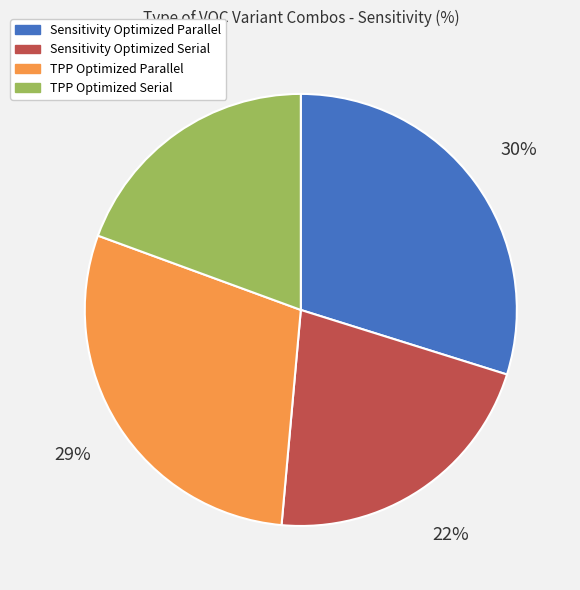

What percentage is the TPP Optimized Serial slice, to the nearest percent?

19%